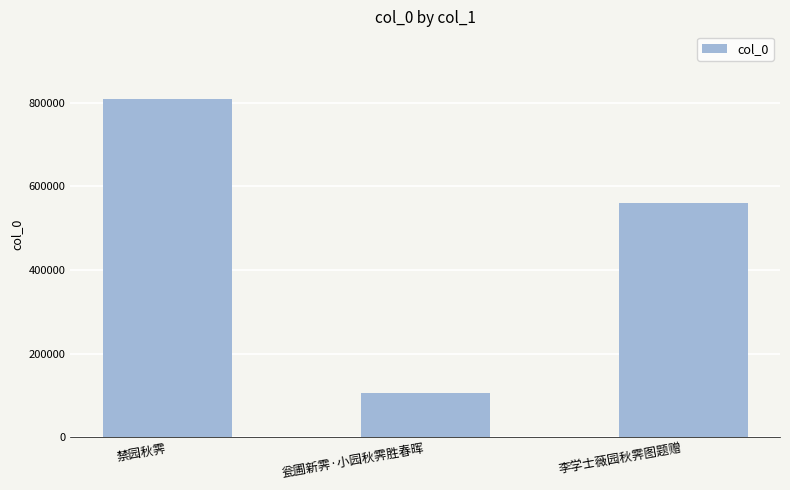

Which has a higher value, 禁园秋霁 or 瓮圃新霁·小园秋霁胜春晖?

禁园秋霁